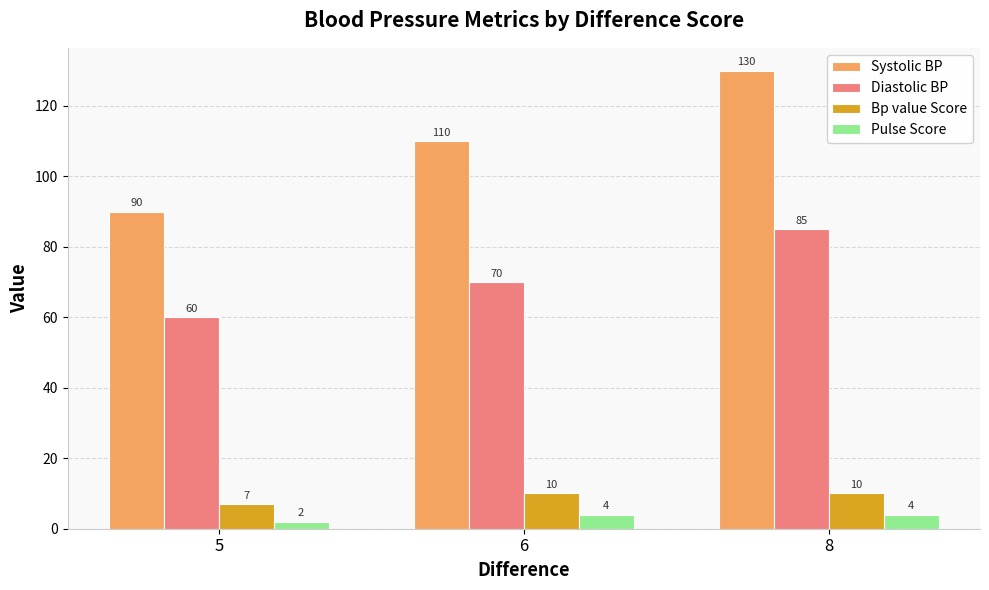

List the series in order of their peak value, lowest first.

Pulse Score, Bp value Score, Diastolic BP, Systolic BP